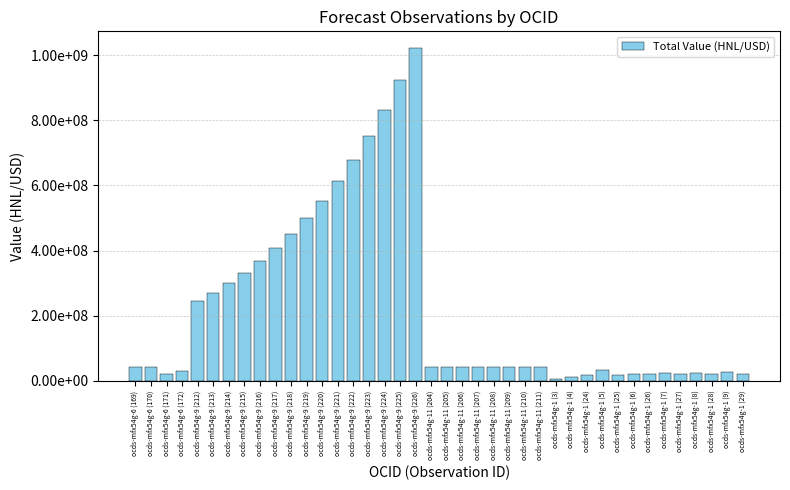

Are the bars horizontal?

No